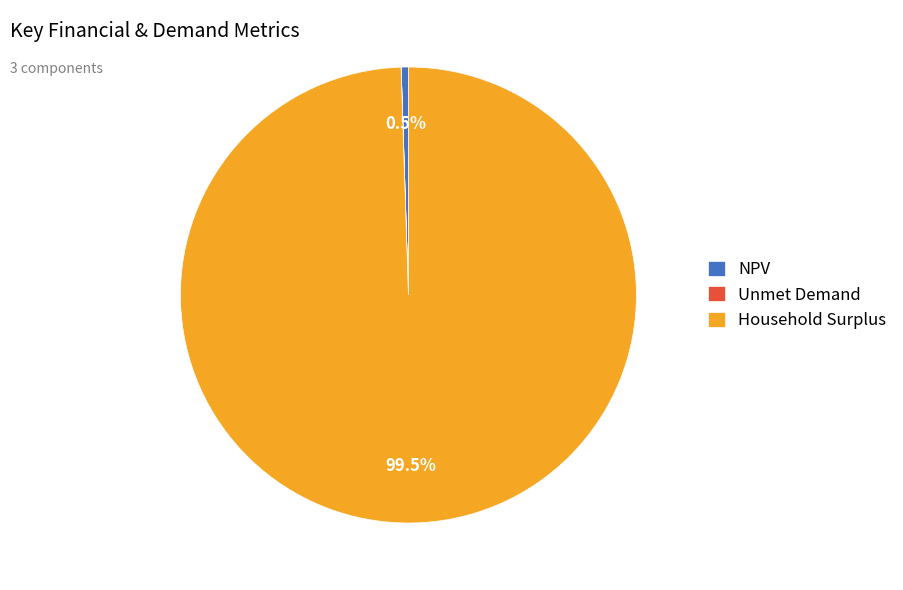

Which has a higher value, Household Surplus or NPV?

Household Surplus